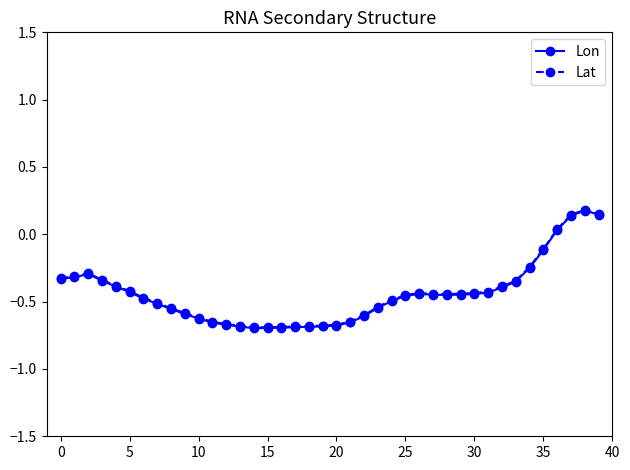

Which series has the widest spread of values?

Lat